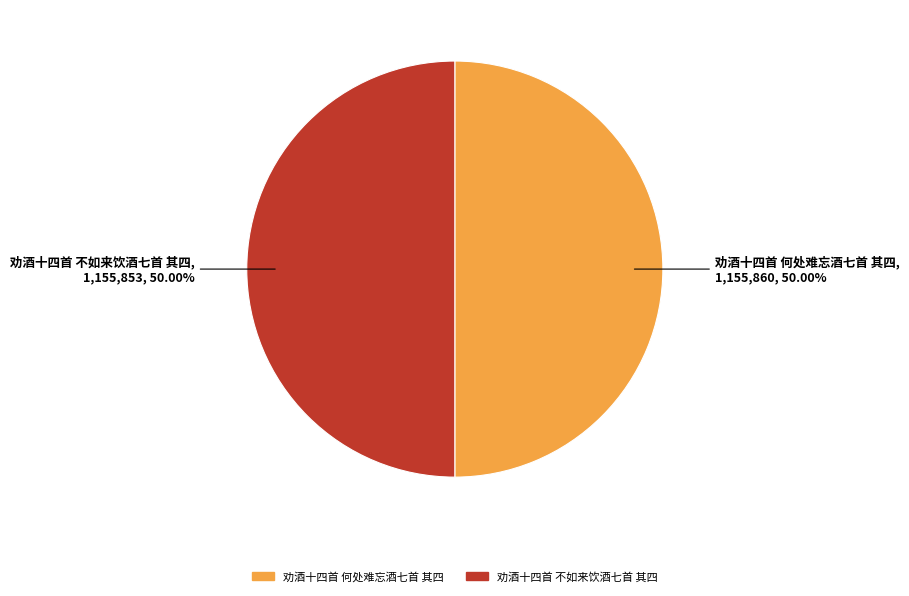

To the nearest percent, what is the average slice percentage?

50%